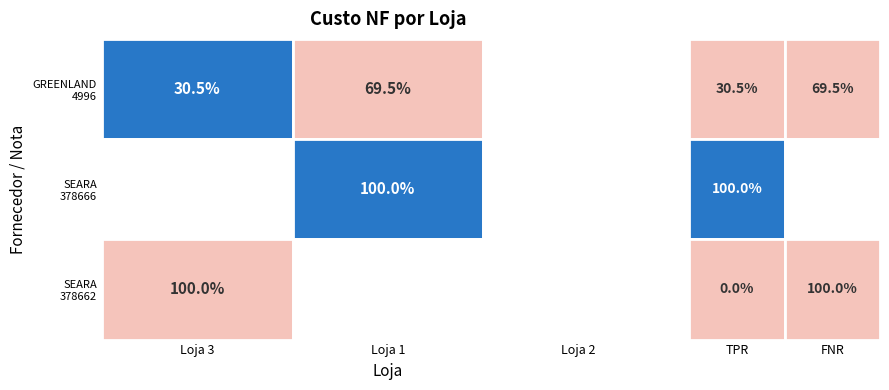

Between 0 and 1, which is larger?

1